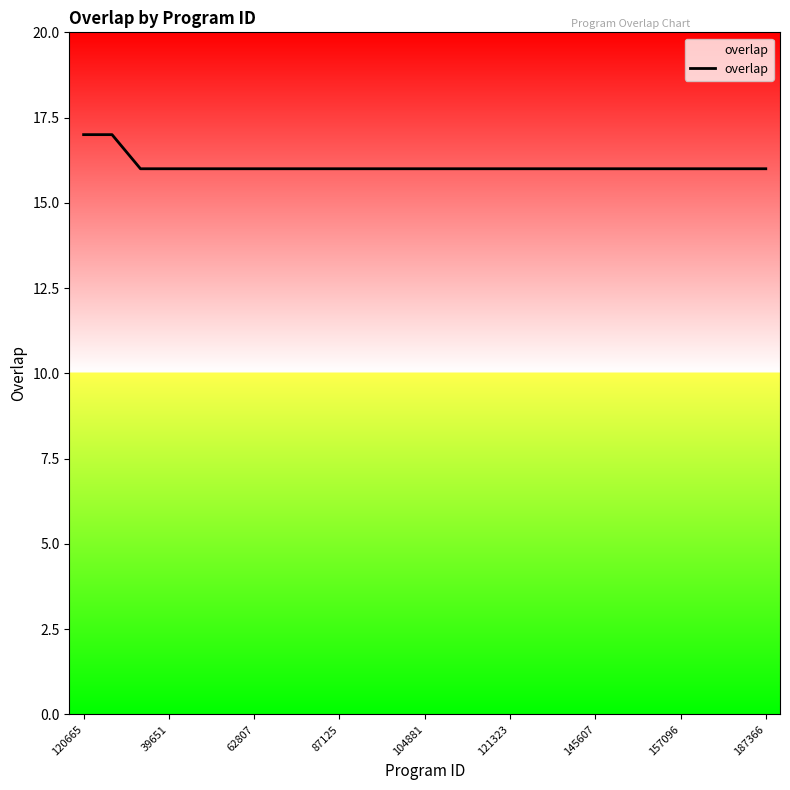

What is the minimum value shown in the chart?

16